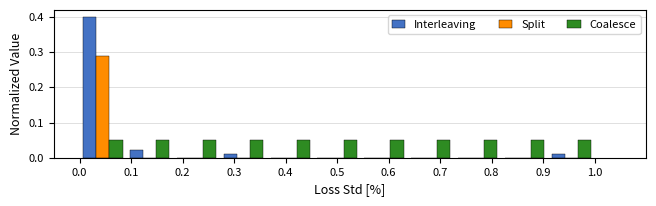

In the Interleaving series, which range on the x-axis has the tallest bar?

0.00 to 0.09